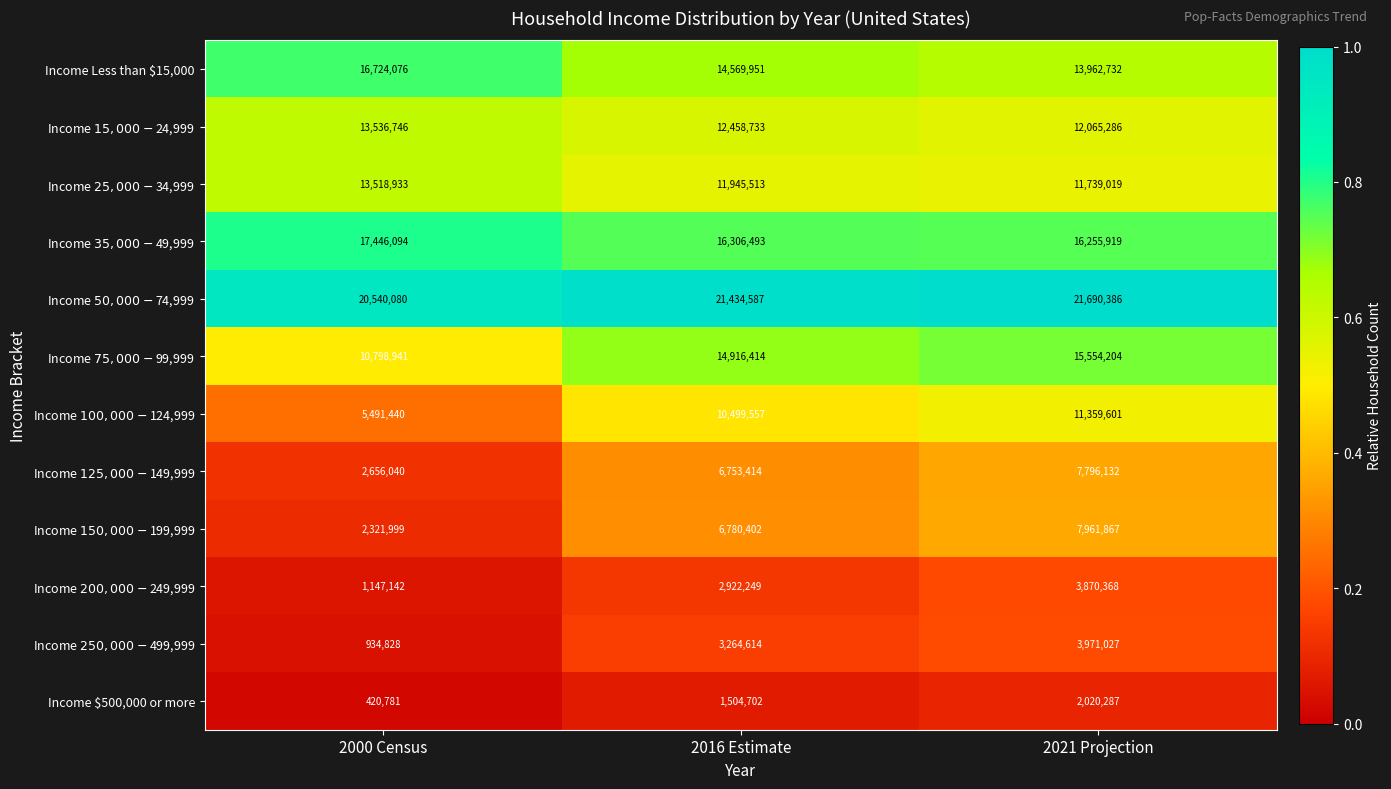

What is the average value of the Income Less than $15,000 series?

15085586